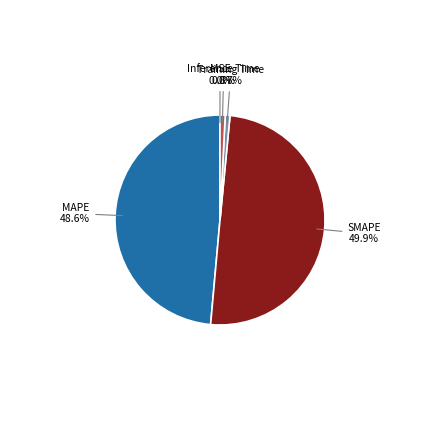

Does MAPE represent more than half of the total?

No